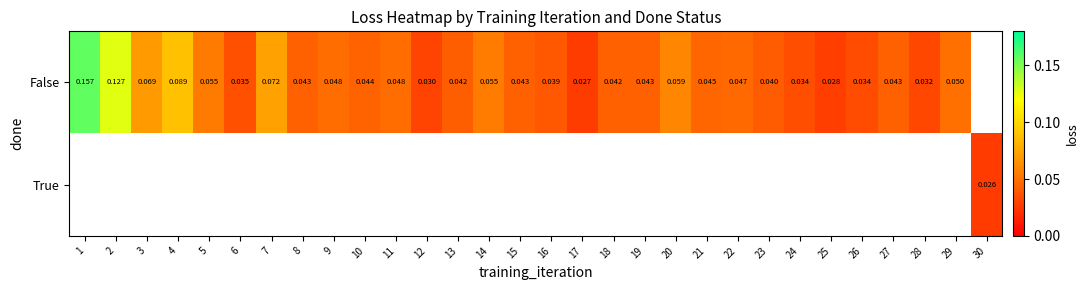

Is the value of True at 30 greater than the value of False at 12?

No